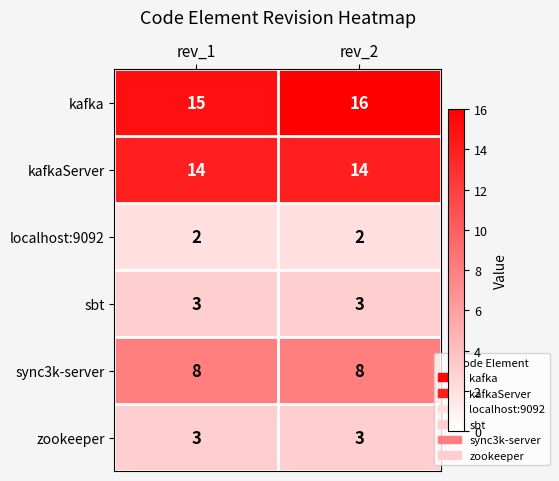

Reading right to left, what are all the values shown in this chart?

kafka: 16	15
kafkaServer: 14	14
localhost:9092: 2	2
sbt: 3	3
sync3k-server: 8	8
zookeeper: 3	3